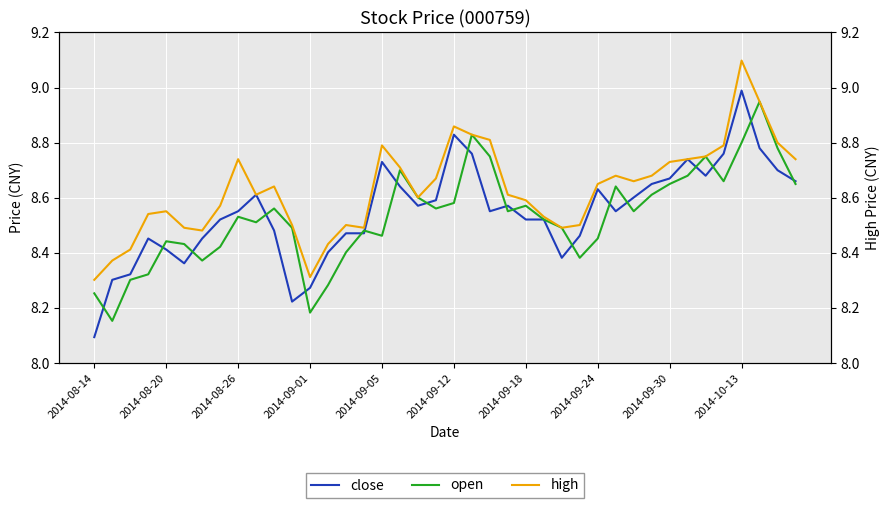

True or false: high and close intersect in this chart.

False